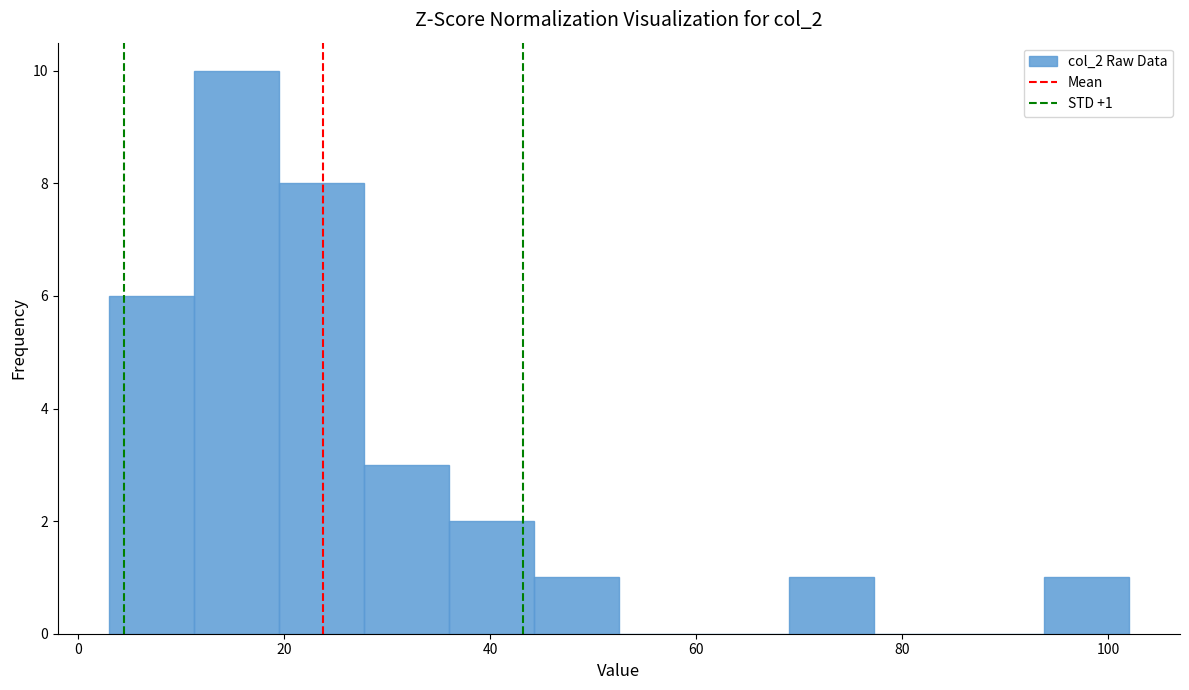

Over which range of the x-axis is the bar tallest?

12 to 20